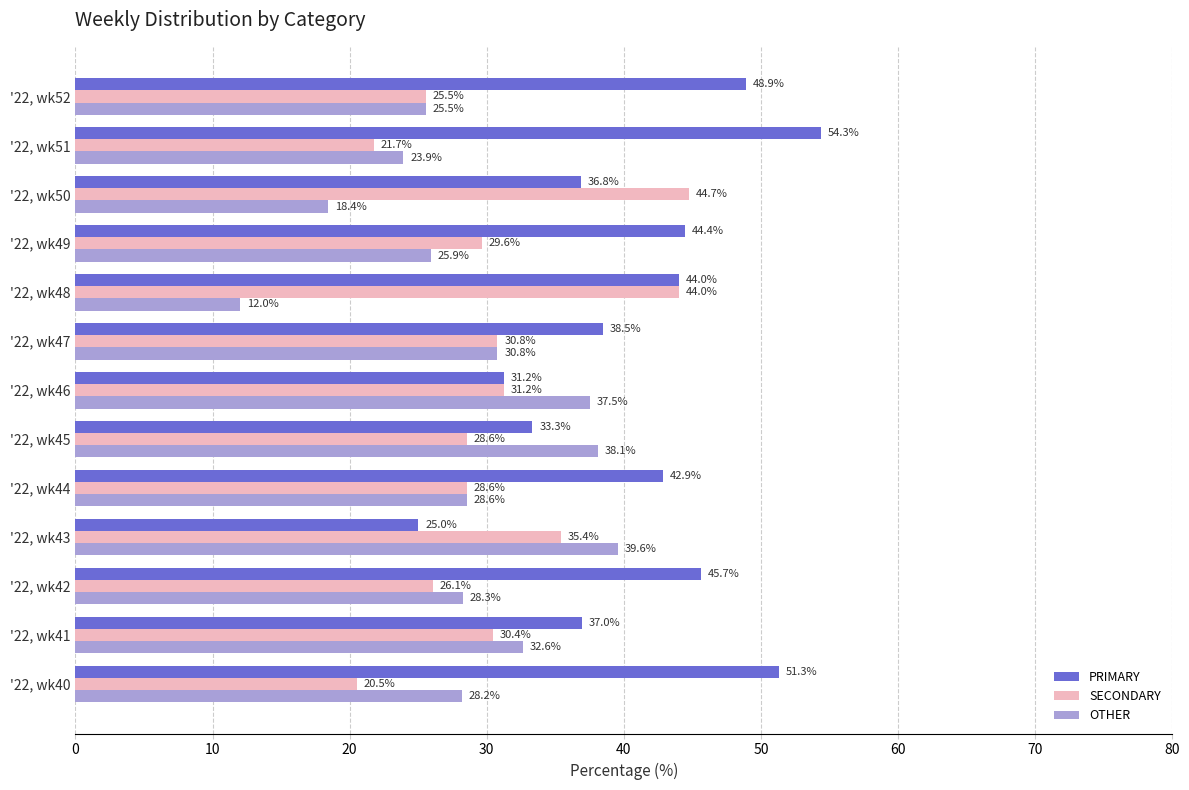

Is it true that SECONDARY equals 28.8 at '22, wk40?

False